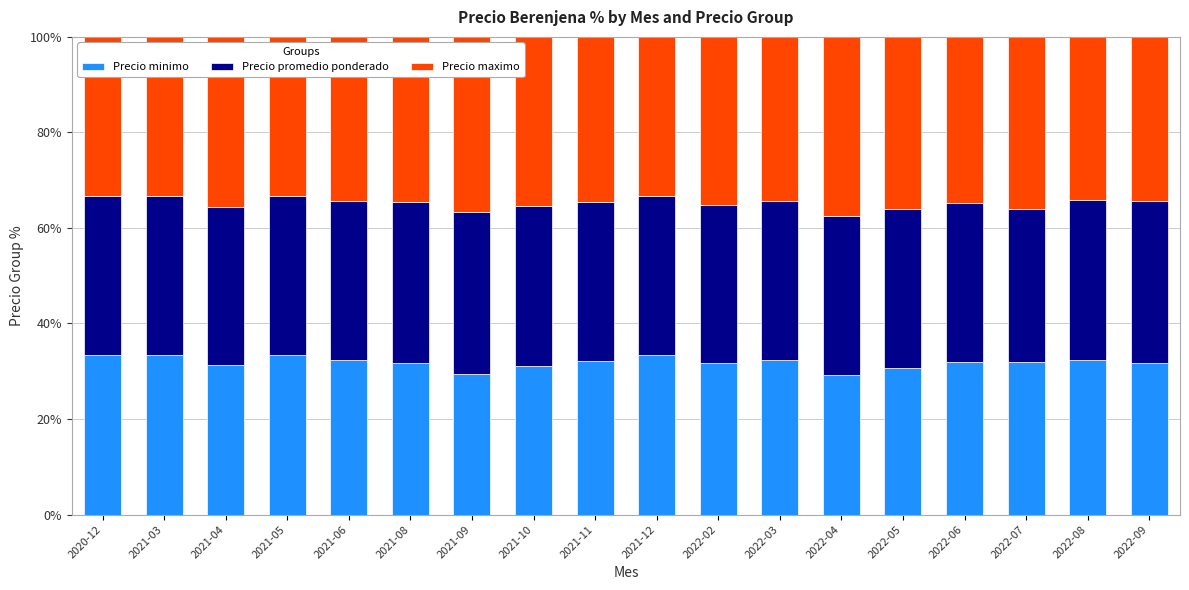

What is the maximum value for Precio minimo?

33.3